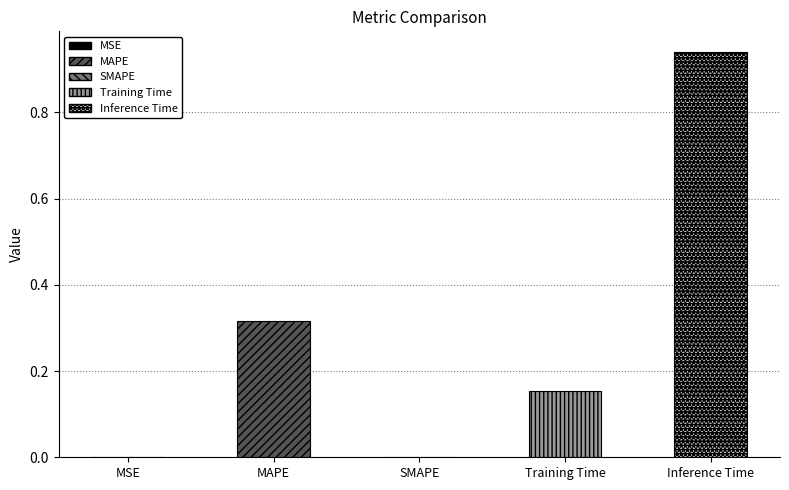

What is the sum of all values?

1.4